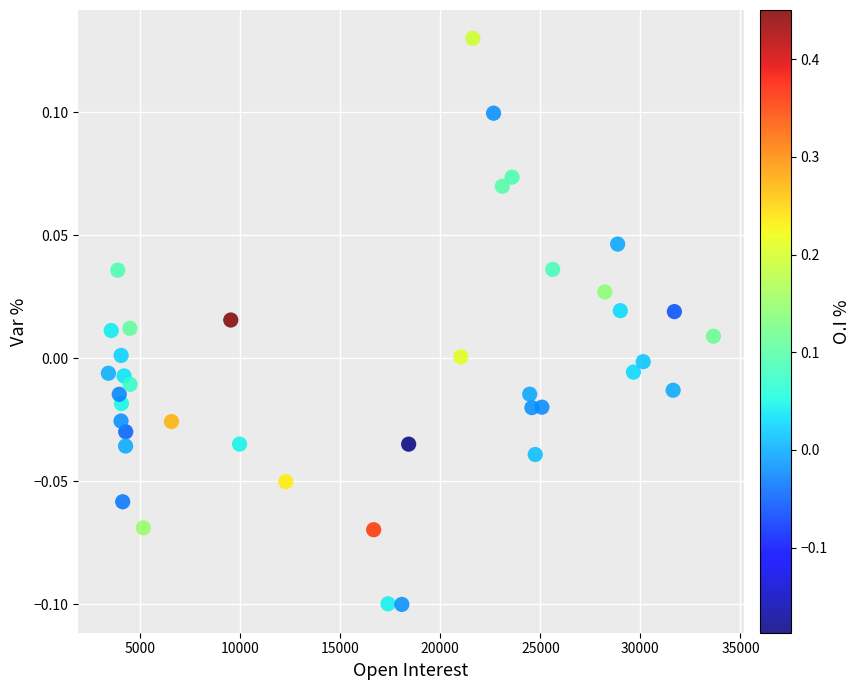

What is the range of X values (max minus min)?

30224.0